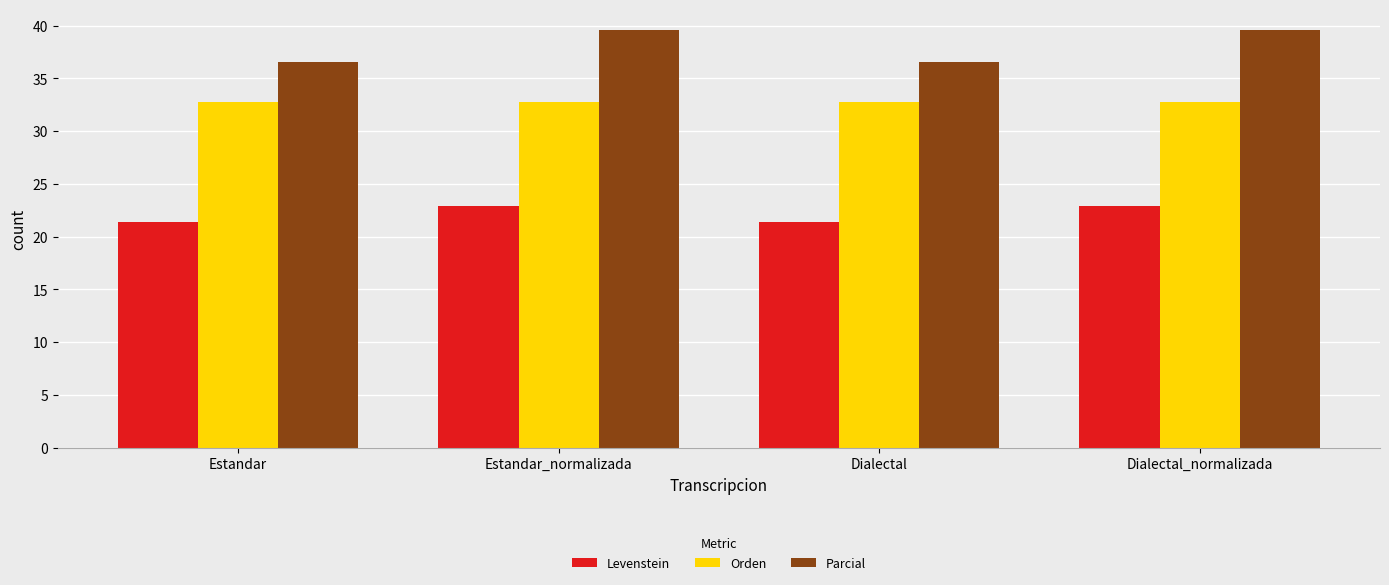

What is the total value across all series at Estandar?

90.7